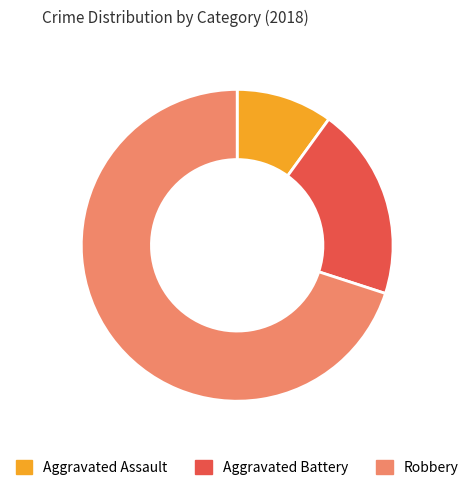

Is it true that Aggravated Battery is 20% of the pie?

True